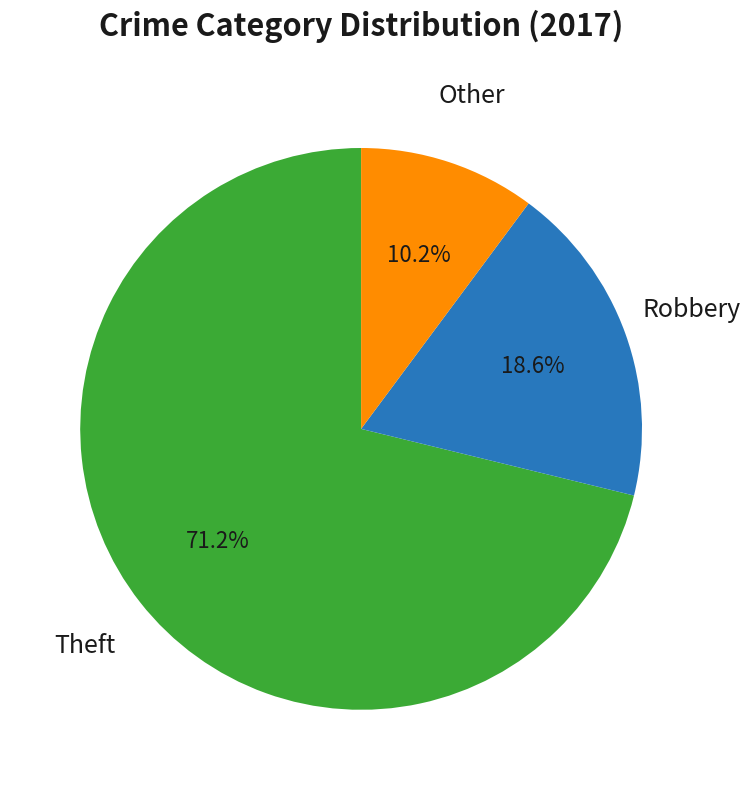

To the nearest percent, what is the average slice percentage?

33%